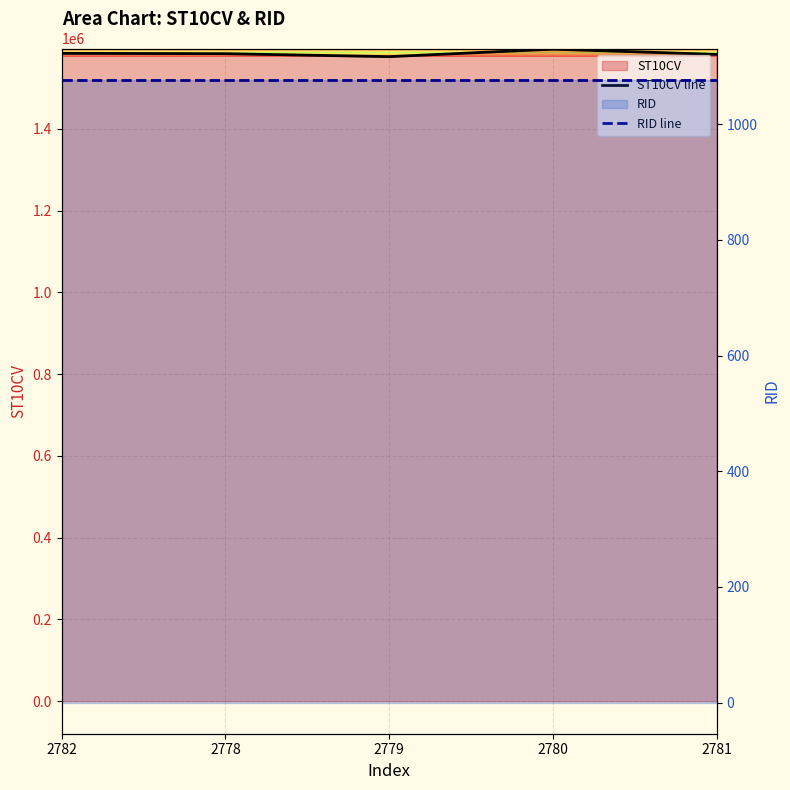

How many lines are shown in the chart?

2